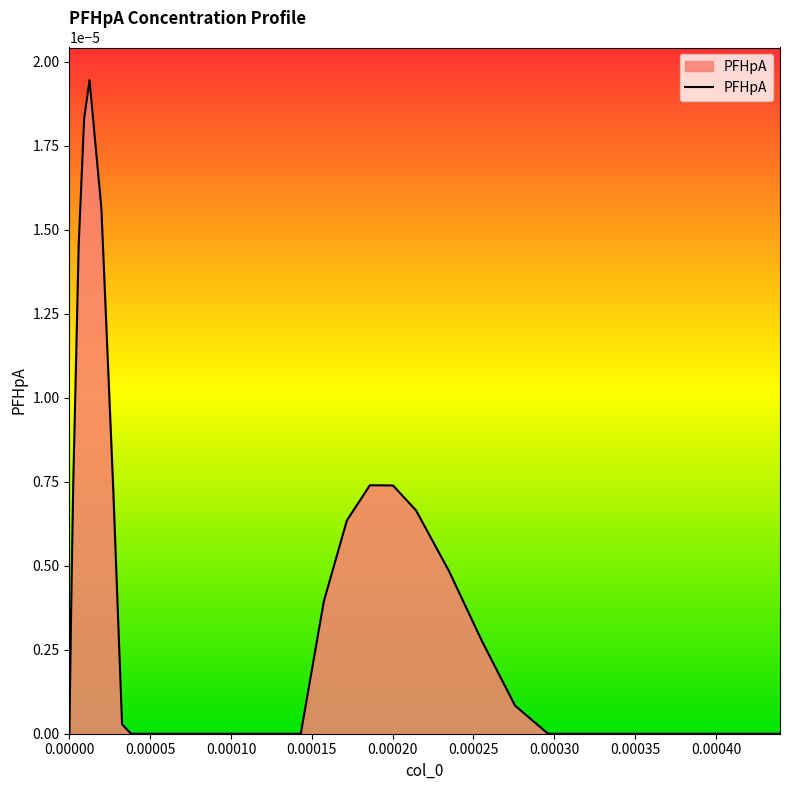

Does the chart display data point markers on the line(s)?

No